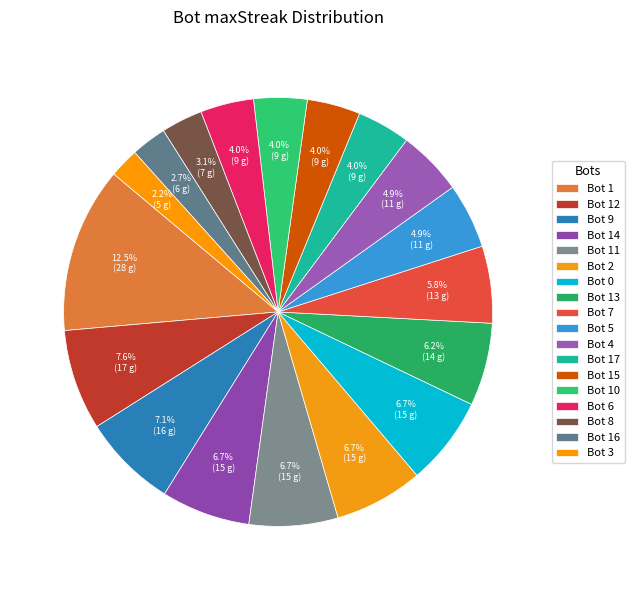

Does Bot 13 account for over 50% of the chart?

No